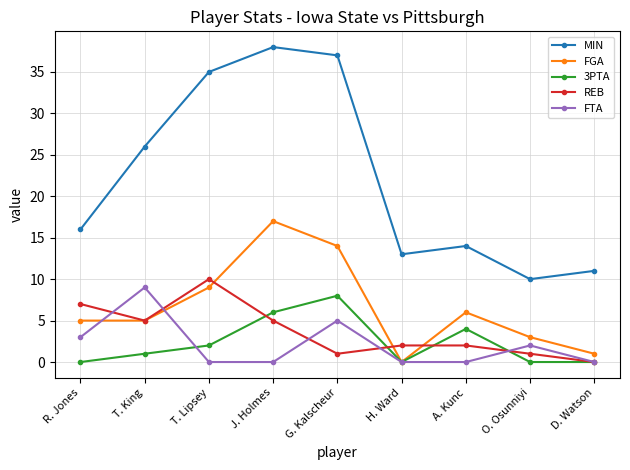

What is the label of the 4th point from the left?

J. Holmes